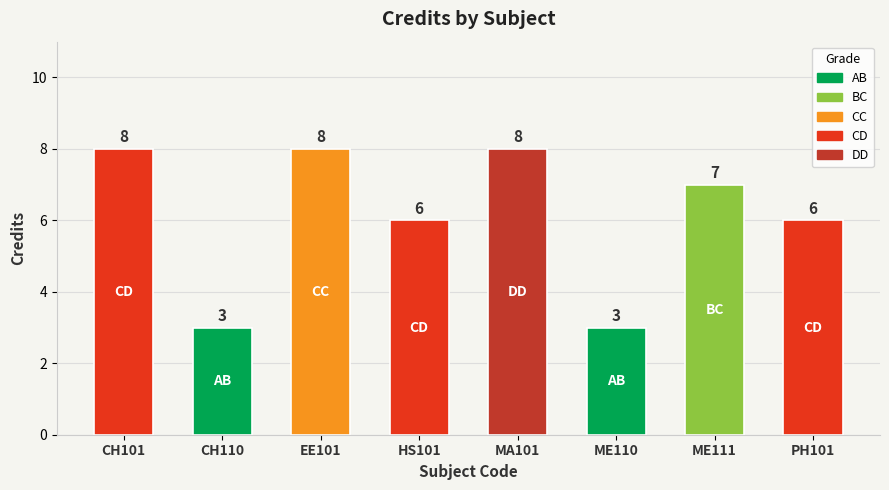

What position from the right is ME111?

2